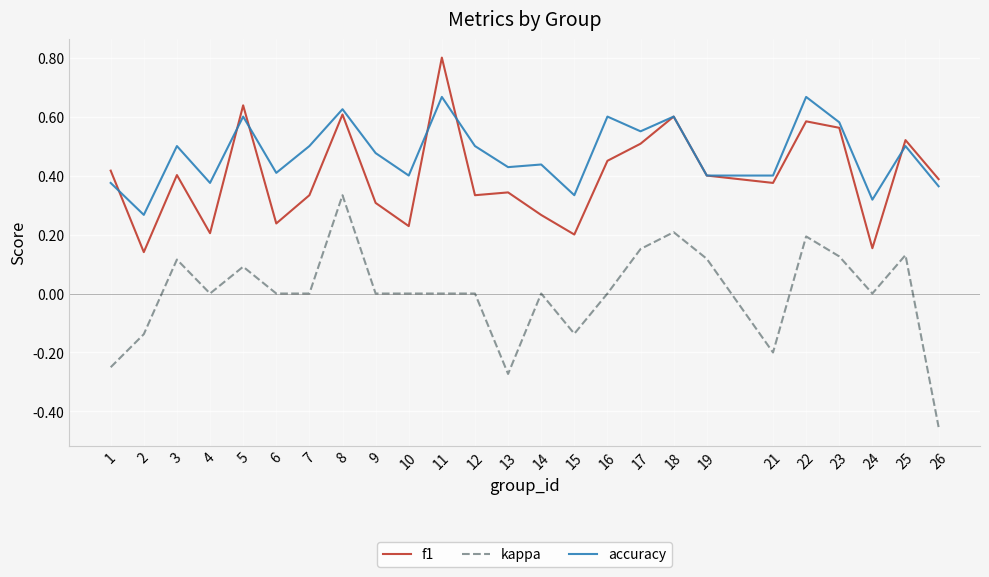

Between 19 and 25, which series saw the biggest shift?

f1